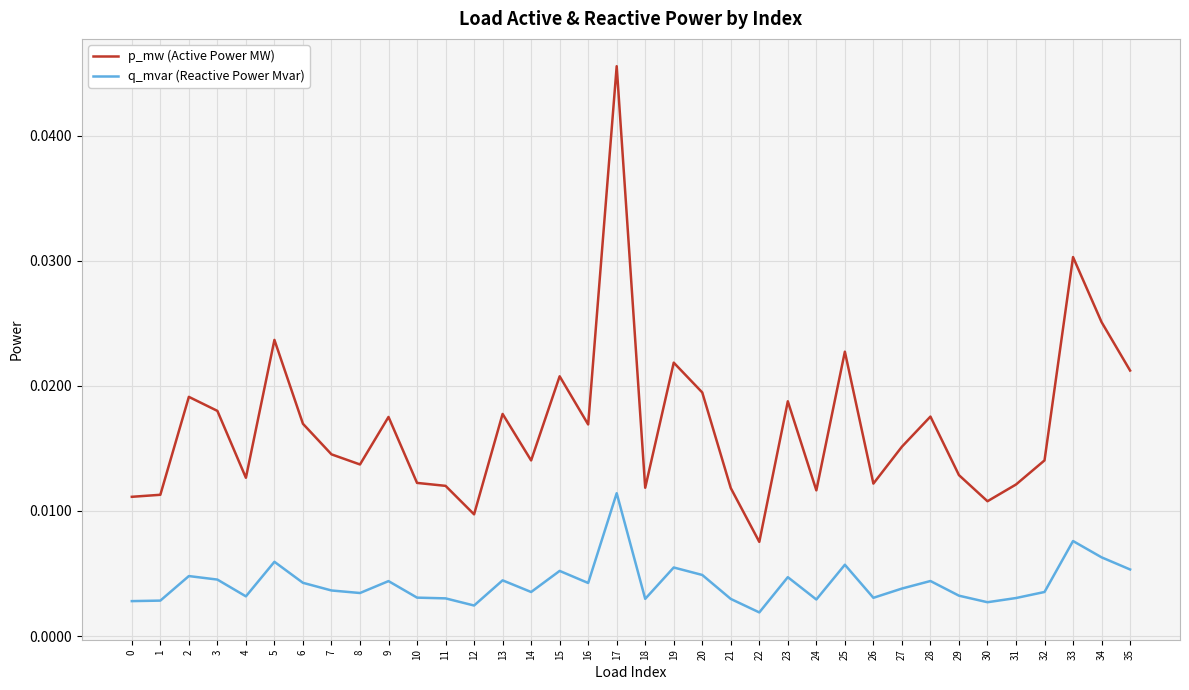

What is the sum of all p_mw (Active Power MW) values?

0.6